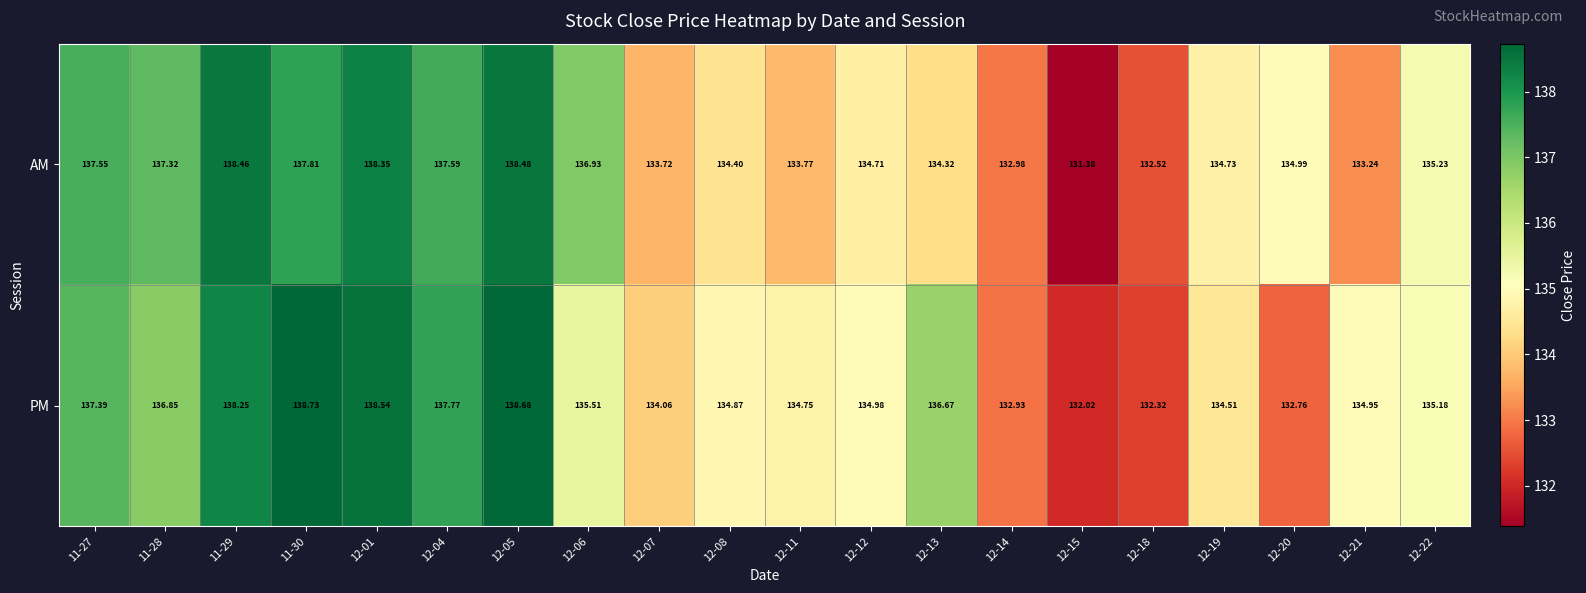

At which category does the chart reach its peak across all series?

11-30